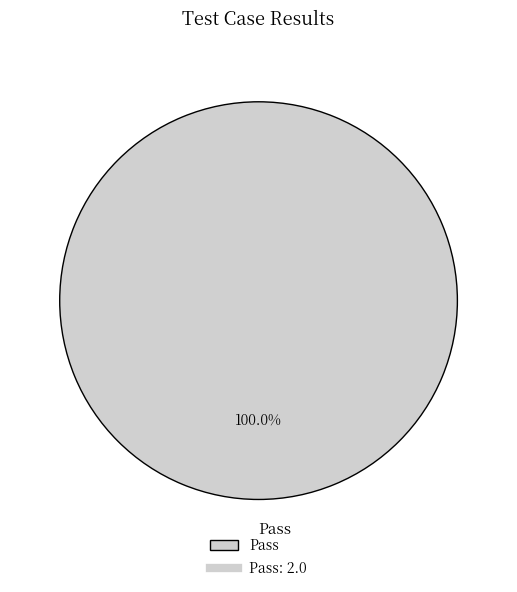

Which category accounts for the majority?

Pass